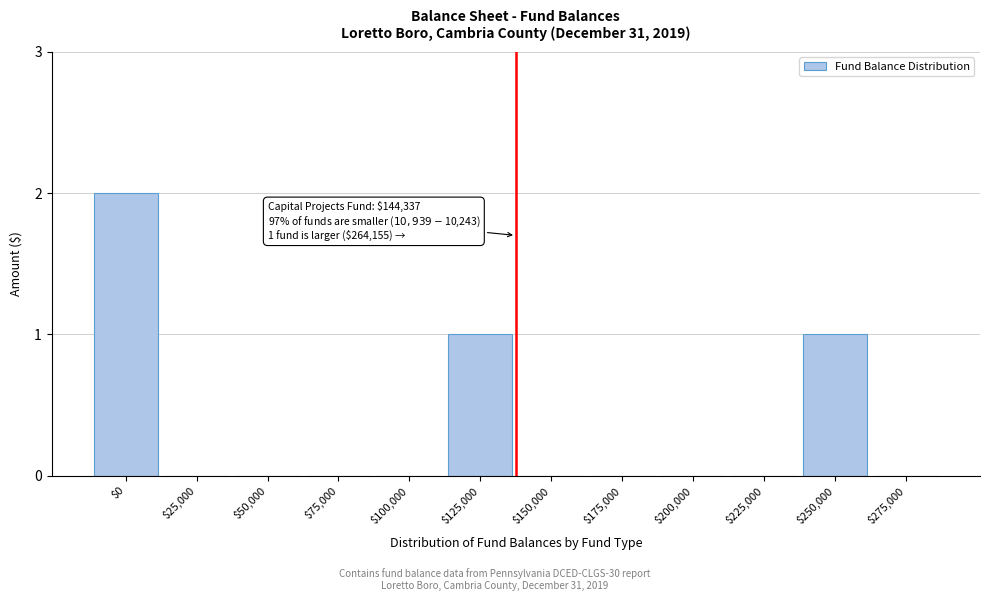

The chart shows a value of 1 at $200,000. True or false?

False